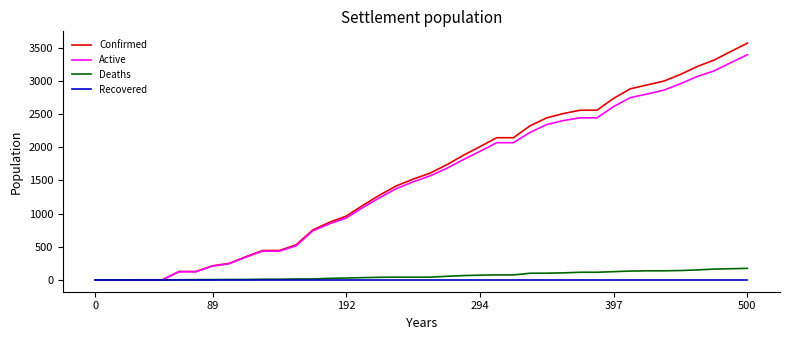

Which series has the largest range (max minus min)?

Confirmed